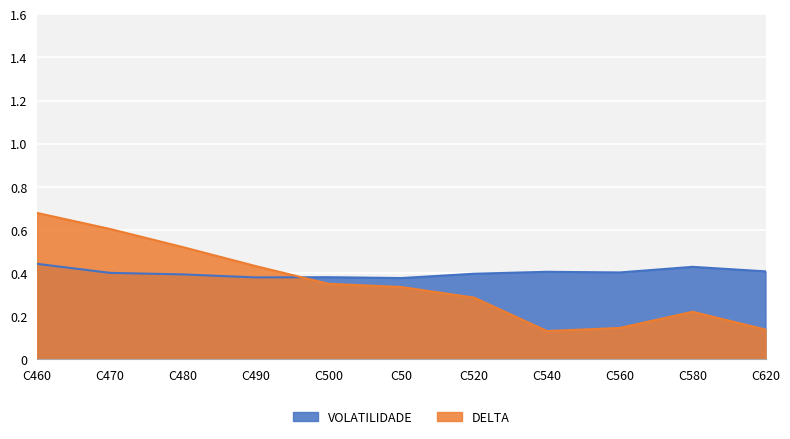

At which category is the sum across all series the highest?

C460